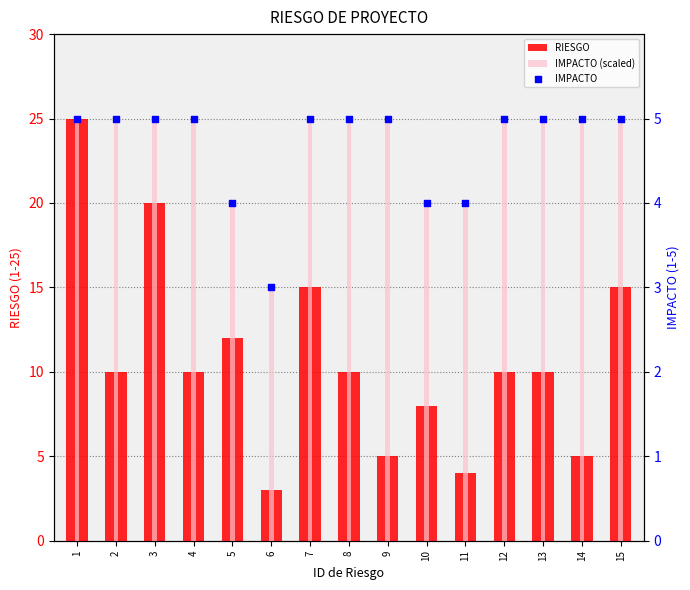

Which series contains the lowest Y value?

RIESGO